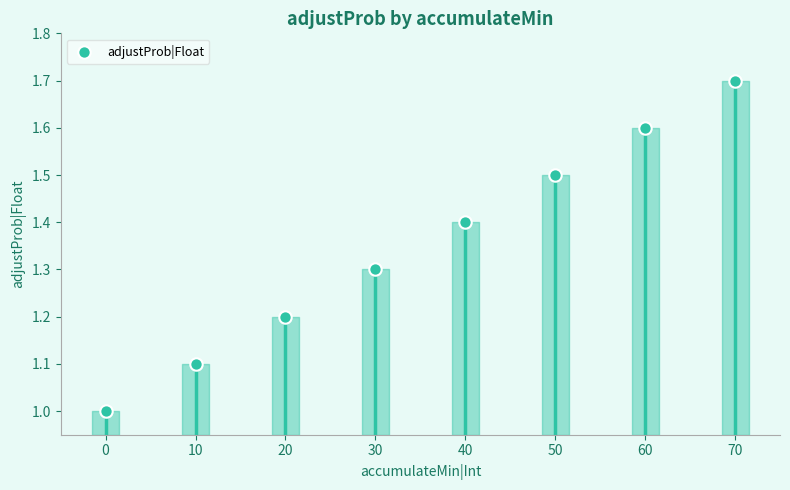

What is the average Y value?

1.4